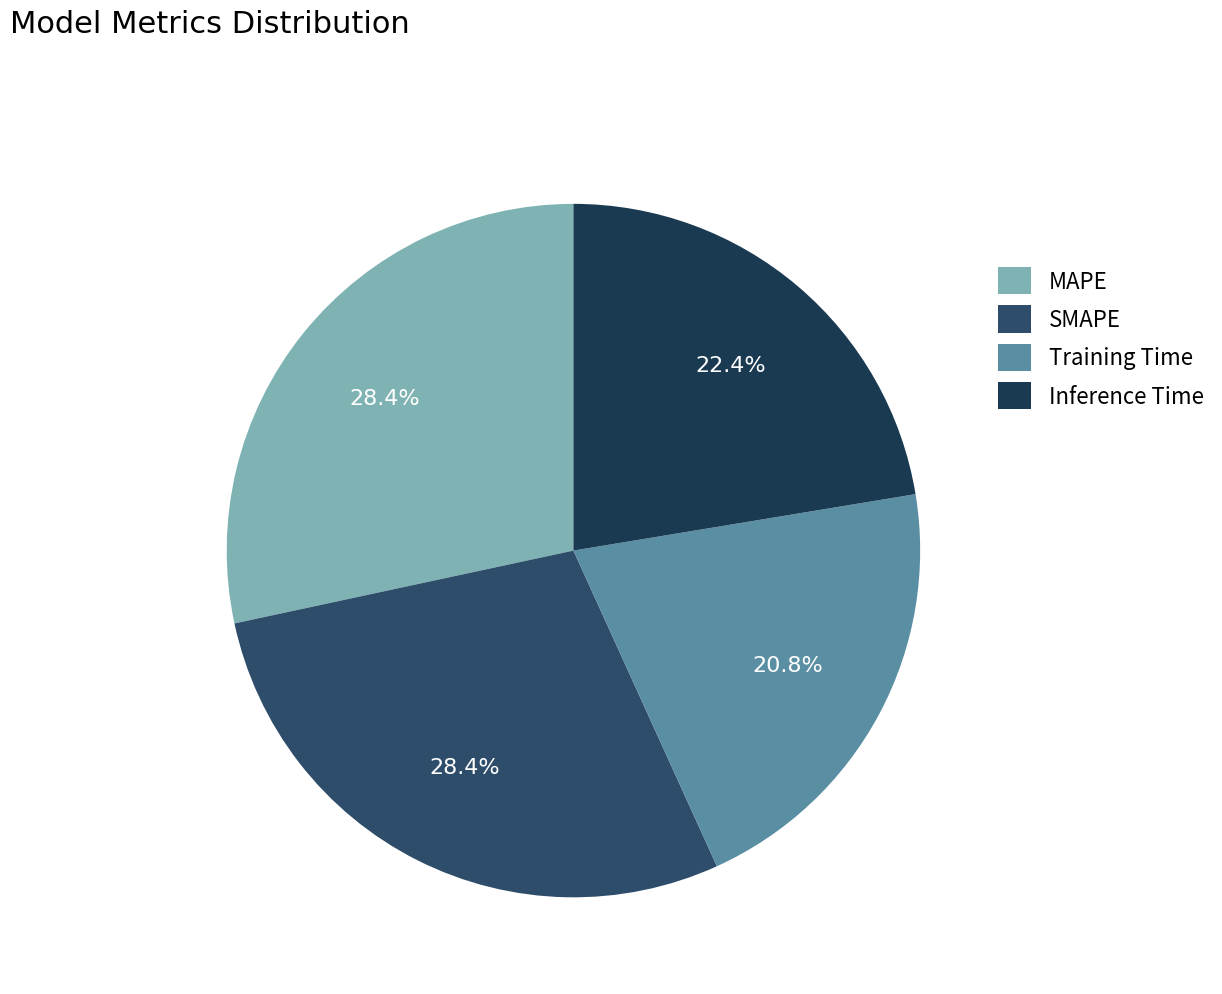

Count the number of slices in the pie.

4